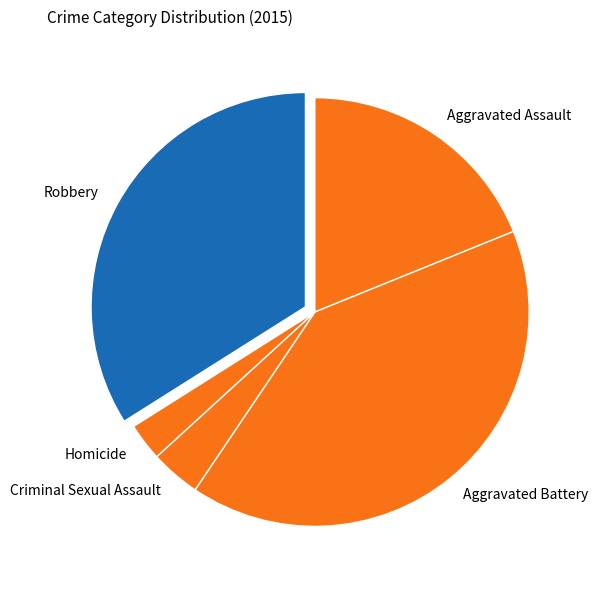

What is the smallest slice in the pie chart?

Homicide